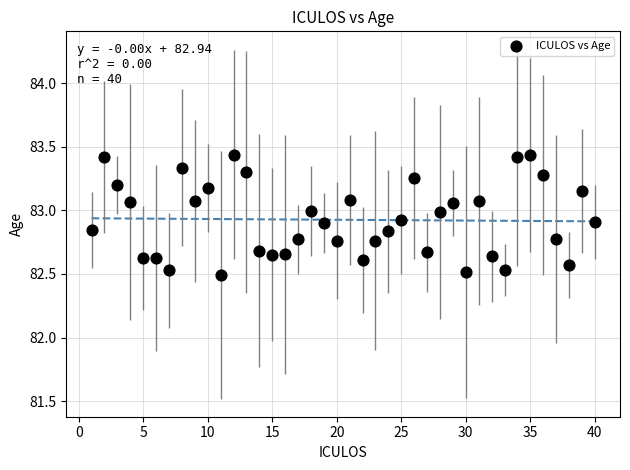

What is the range of Y values (max minus min)?

0.9